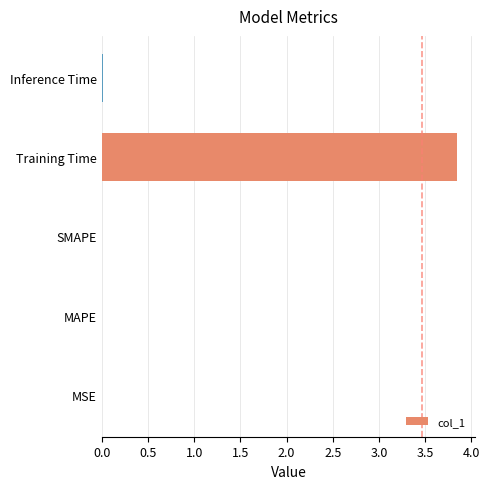

Which category has the highest value across all series?

Training Time